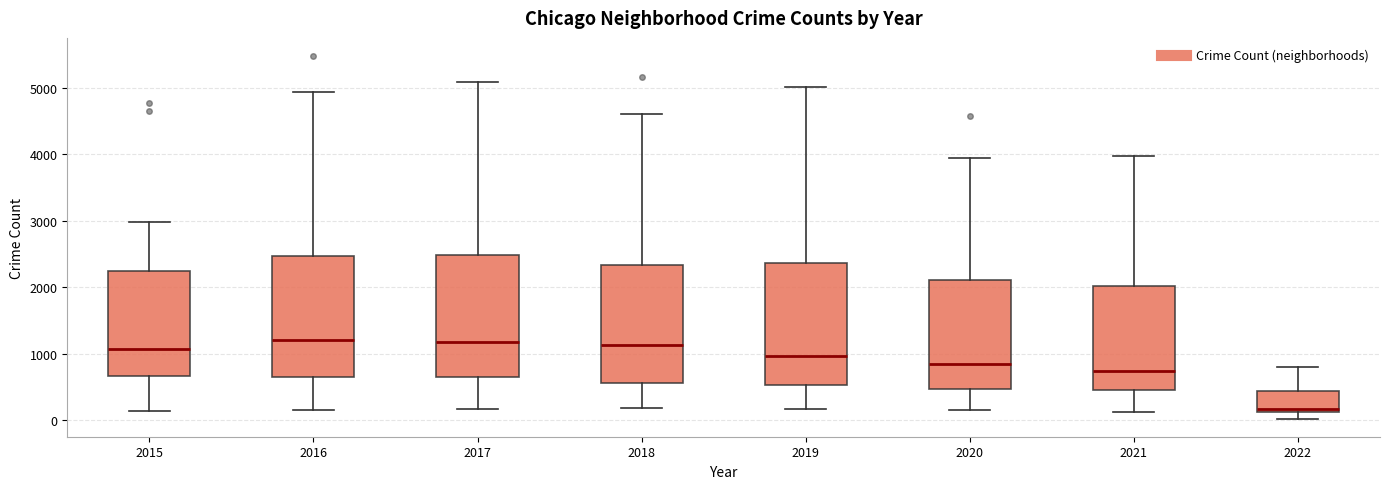

Where does the median line of the box at x = 2022 sit on the y-axis? The values are not printed on the chart, so give them approximately, as read against the axis.

200